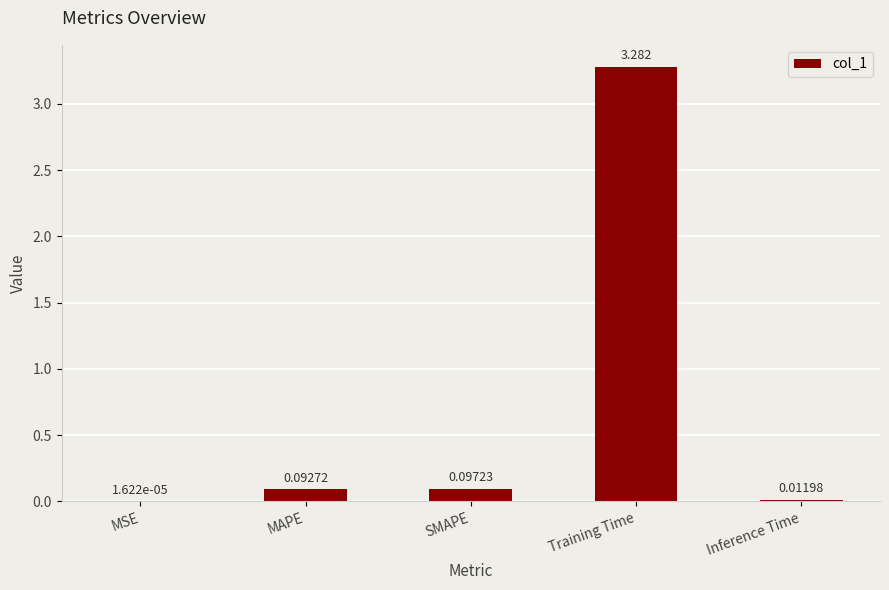

Which category has the highest value across all series?

Training Time